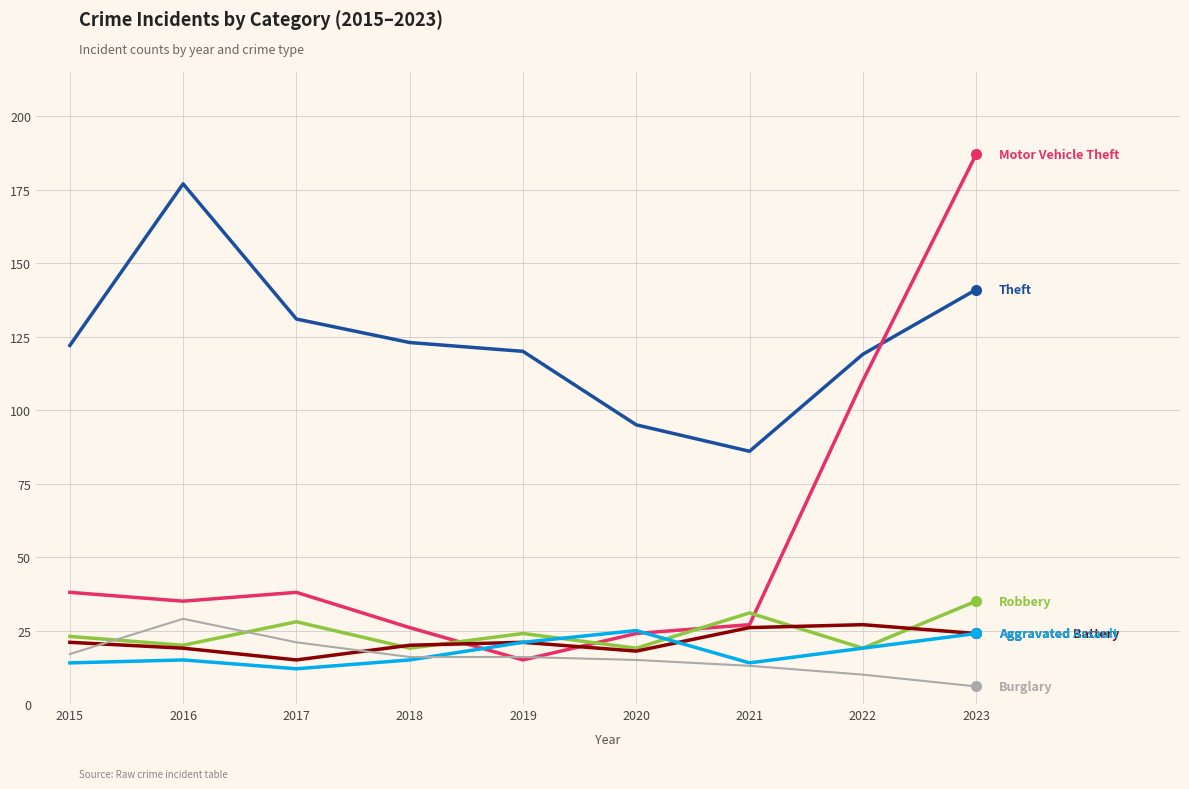

Reading right to left, extract all data points from this chart.

Theft: 2023=141	2022=119	2021=86	2020=95	2019=120	2018=123	2017=131	2016=177	2015=122
Motor Vehicle Theft: 2023=187	2022=110	2021=27	2020=24	2019=15	2018=26	2017=38	2016=35	2015=38
Robbery: 2023=35	2022=19	2021=31	2020=19	2019=24	2018=19	2017=28	2016=20	2015=23
Aggravated Battery: 2023=24	2022=27	2021=26	2020=18	2019=21	2018=20	2017=15	2016=19	2015=21
Aggravated Assault: 2023=24	2022=19	2021=14	2020=25	2019=21	2018=15	2017=12	2016=15	2015=14
Burglary: 2023=6	2022=10	2021=13	2020=15	2019=16	2018=16	2017=21	2016=29	2015=17